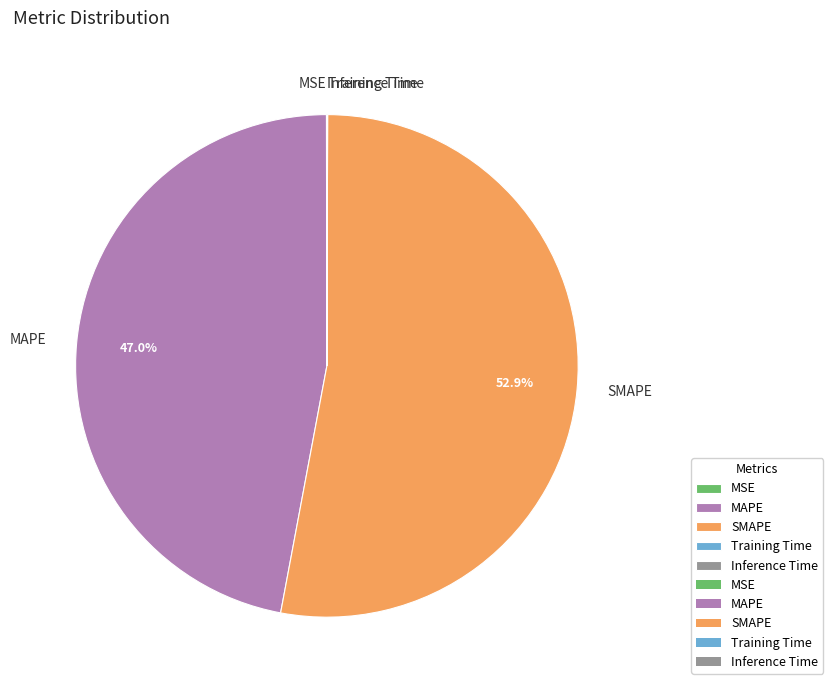

Between MAPE and SMAPE, which is larger?

SMAPE